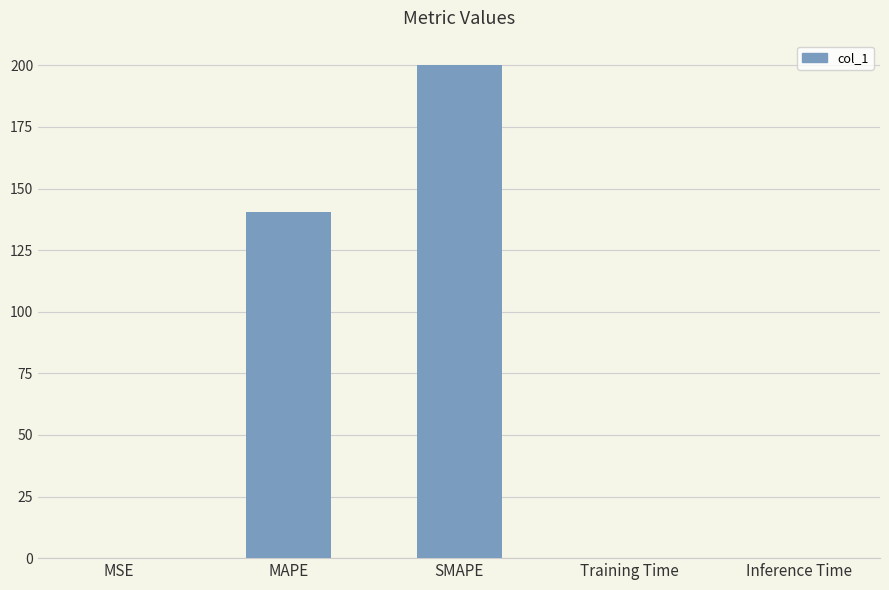

Which category has the highest value across all series?

SMAPE